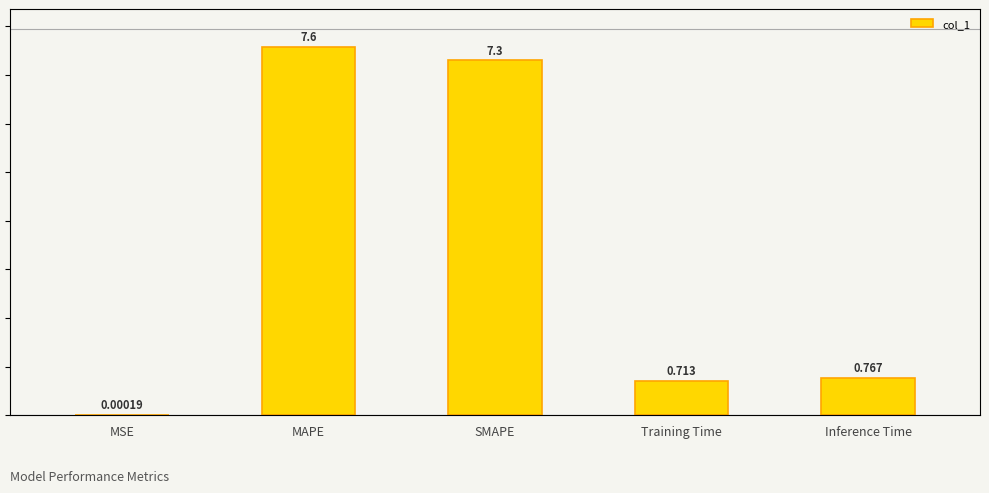

What is the change in value from MAPE to Inference Time?

-6.8